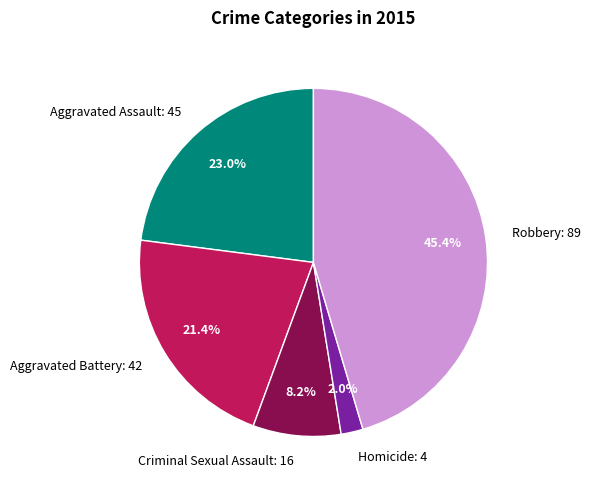

What portion of the pie excludes Criminal Sexual Assault?

91.8%